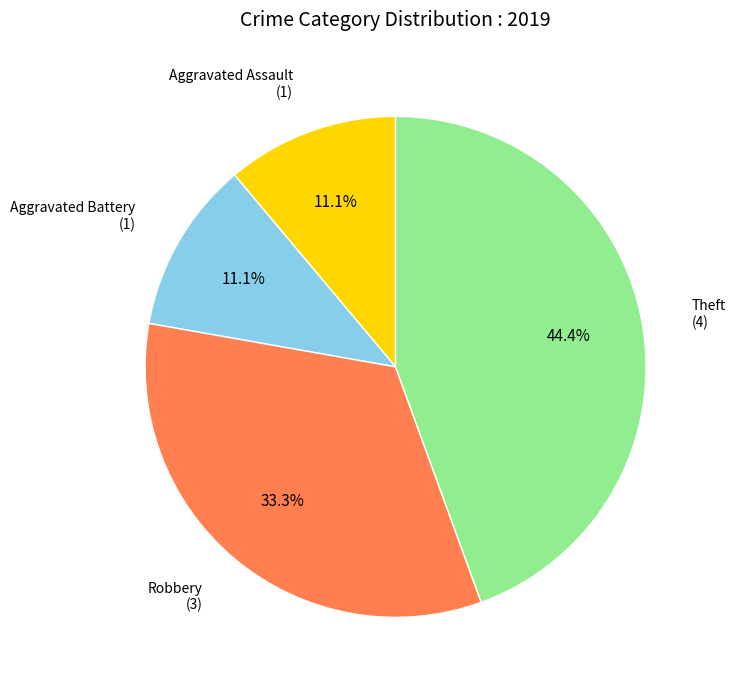

Is there a majority slice in this chart?

No